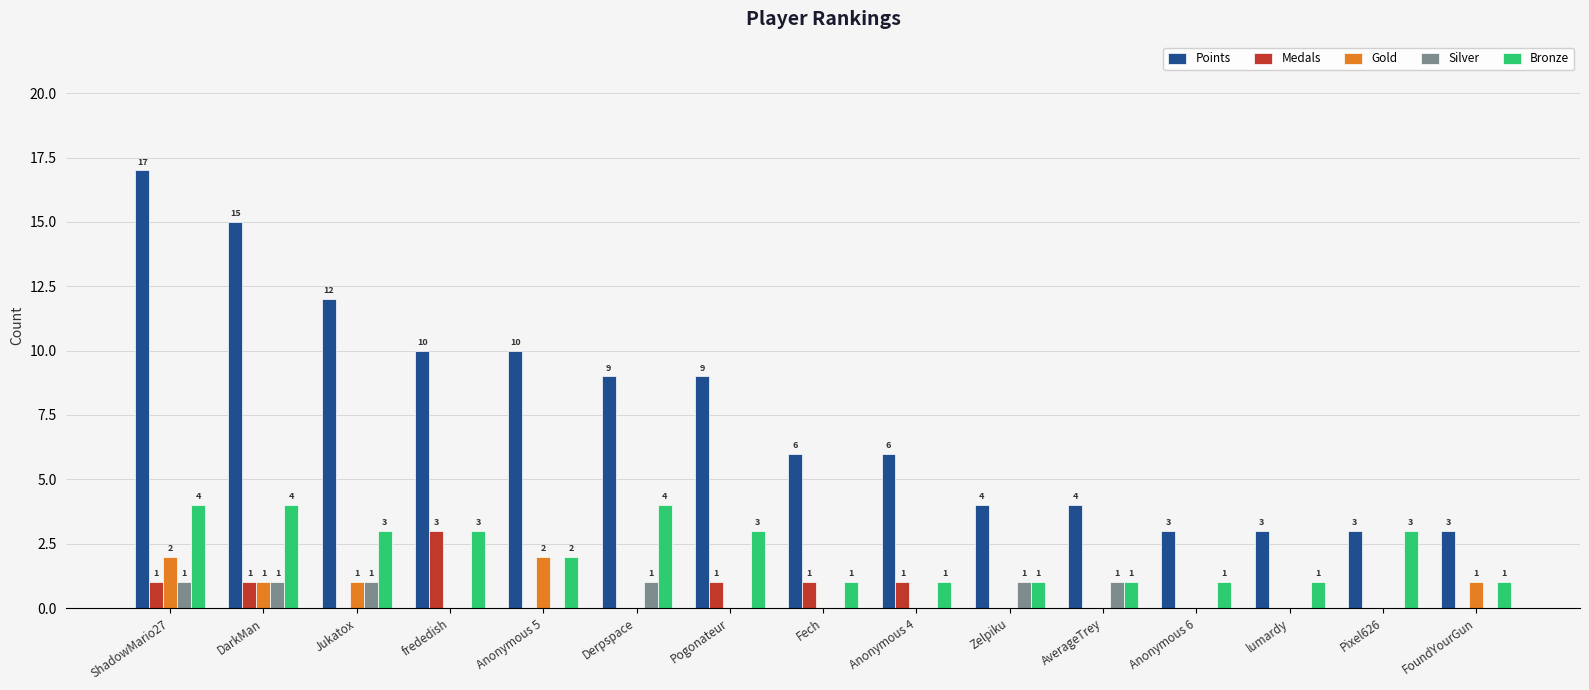

How many distinct data groups are displayed?

5